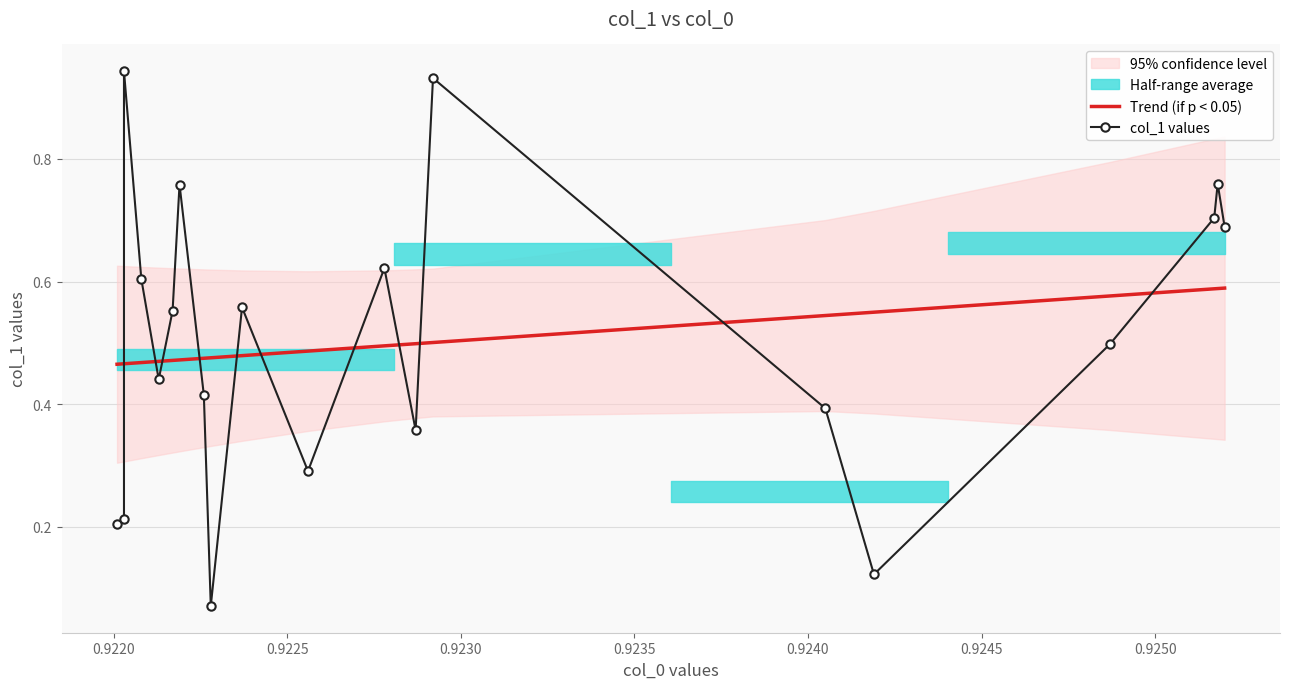

What is the minimum value for Trend (if p < 0.05)?

0.5